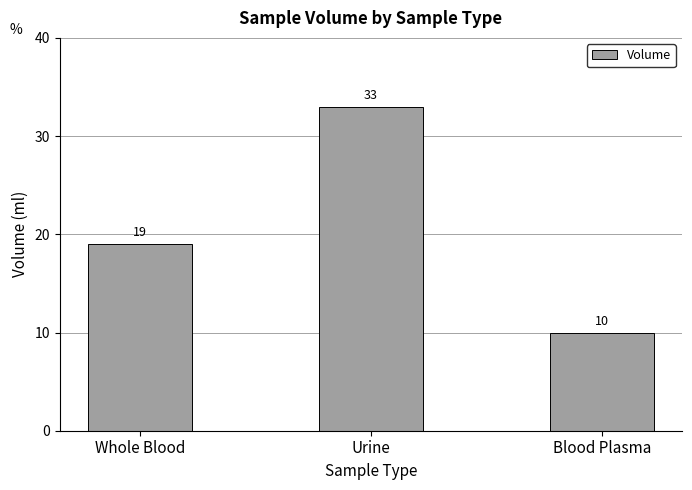

List the labels in order of value, smallest first.

Blood Plasma, Whole Blood, Urine